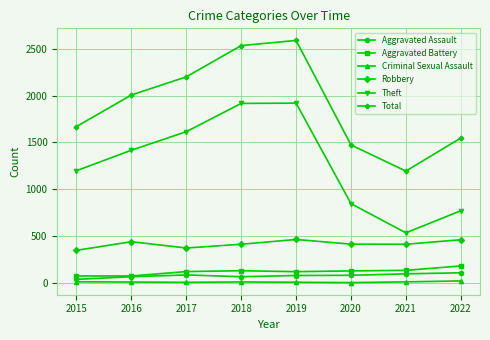

True or false: Theft has more than 1 points higher than both neighbors.

False